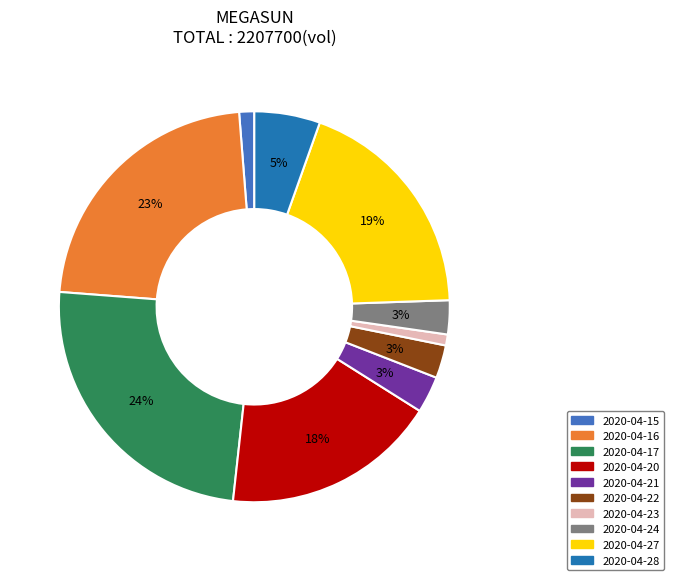

To the nearest percent, what portion does 2020-04-23 represent?

1%